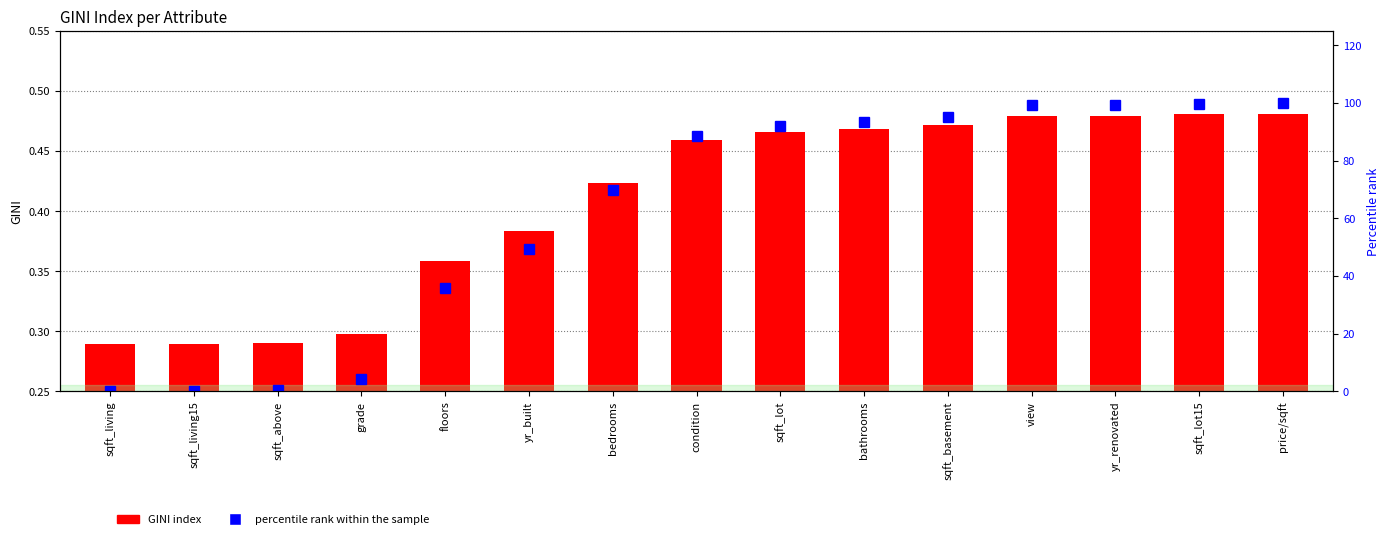

Does the chart contain stacked bars?

No